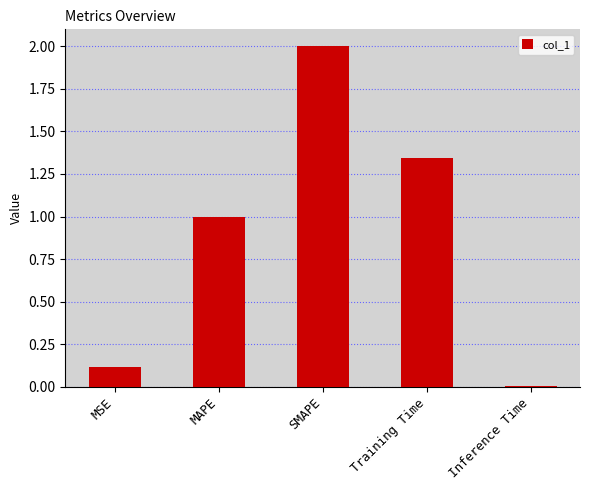

True or false: the data shows 2.0 at SMAPE.

True